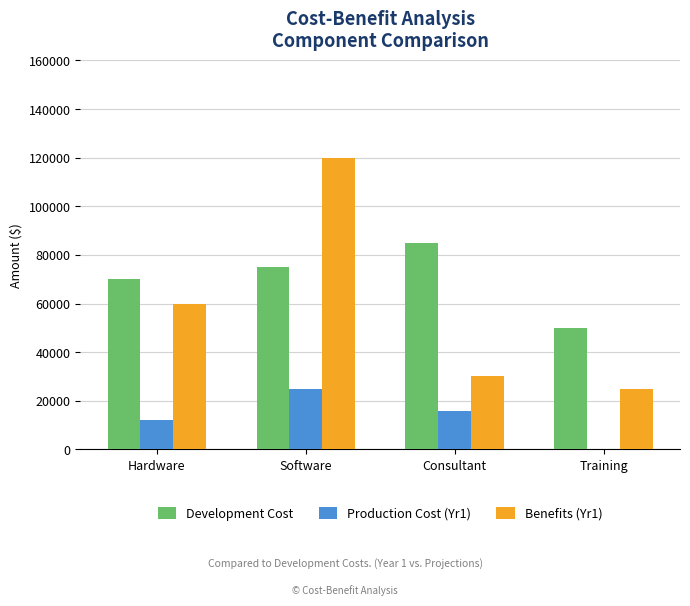

Between Hardware and Consultant, which series saw the biggest shift?

Benefits (Yr1)